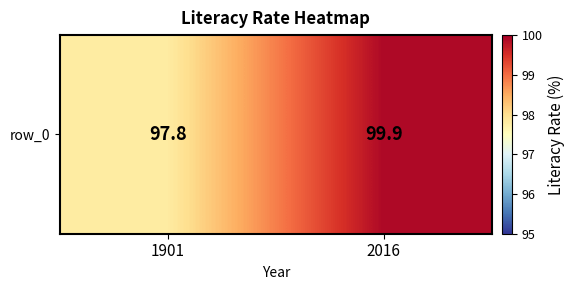

At which label is the value closest to 98?

1901